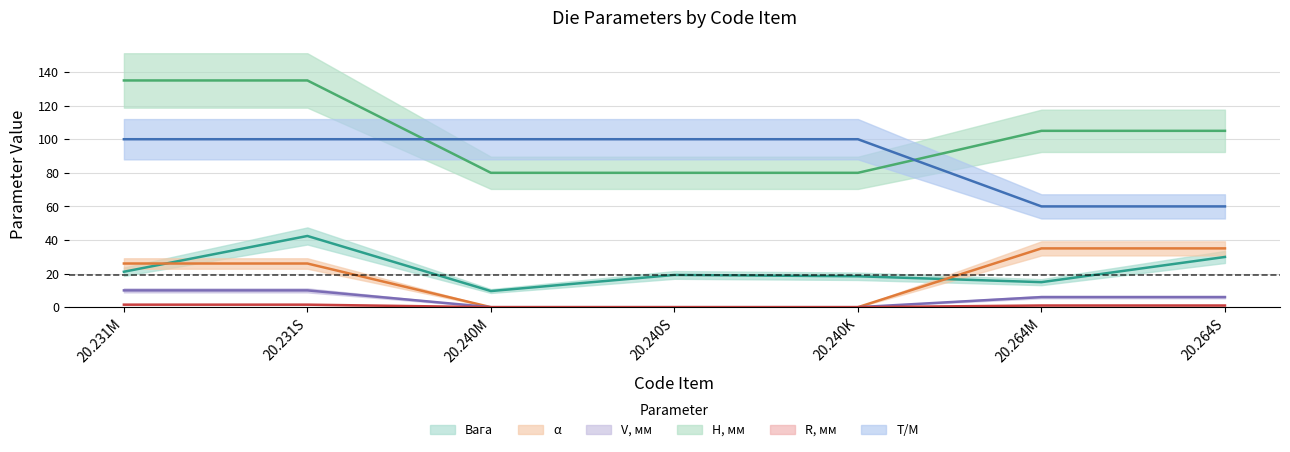

What is the total value across all series at 20.240K?

198.4